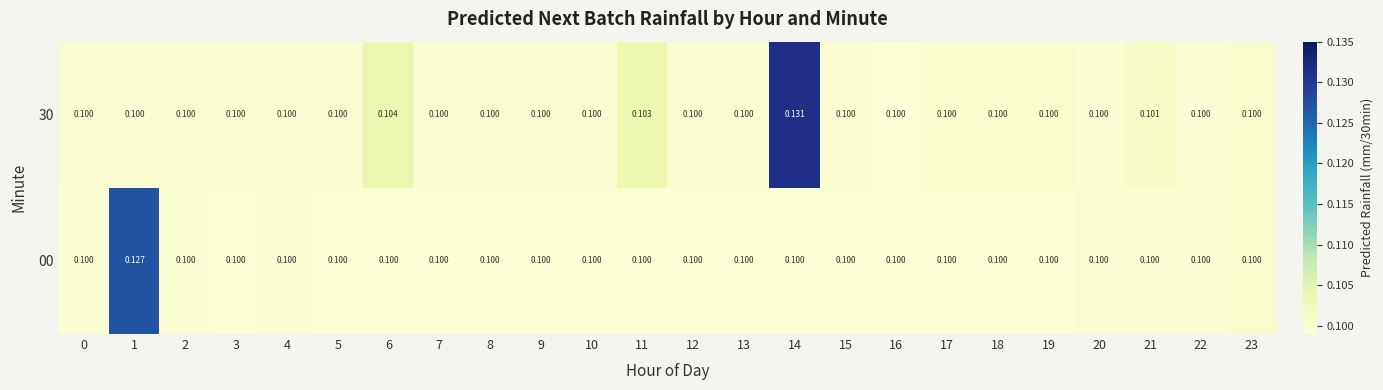

Reading left to right, list all the values displayed in this chart.

row_0: 0.1	0.1	0.1	0.1	0.1	0.1	0.1	0.1	0.1	0.1	0.1	0.1	0.1	0.1	0.1	0.1	0.1	0.1	0.1	0.1	0.1	0.1	0.1	0.1
row_1: 0.1	0.1	0.1	0.1	0.1	0.1	0.1	0.1	0.1	0.1	0.1	0.1	0.1	0.1	0.1	0.1	0.1	0.1	0.1	0.1	0.1	0.1	0.1	0.1